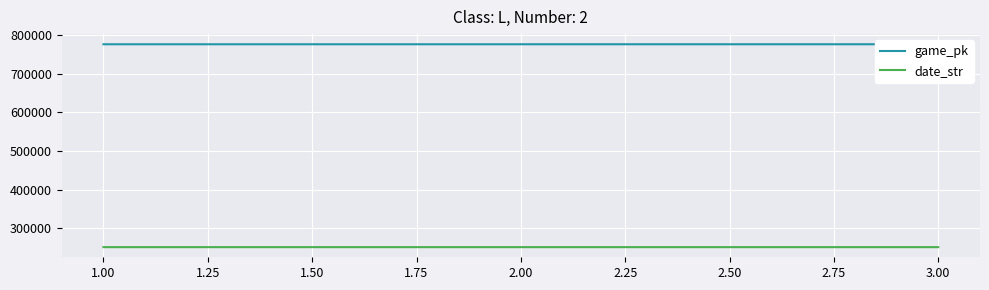

The value of date_str at 1.00 is 250831. True or false?

True